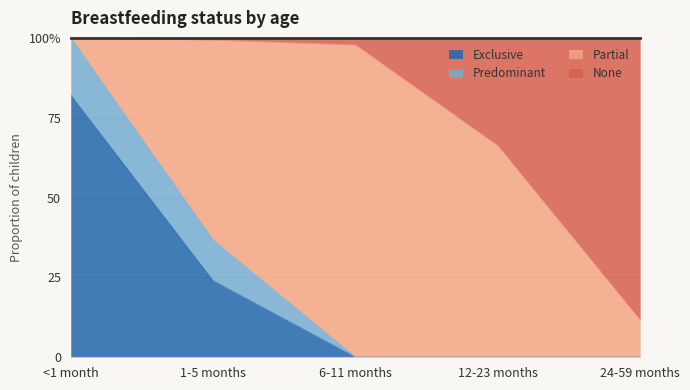

At how many categories does at least one series exceed 0?

5